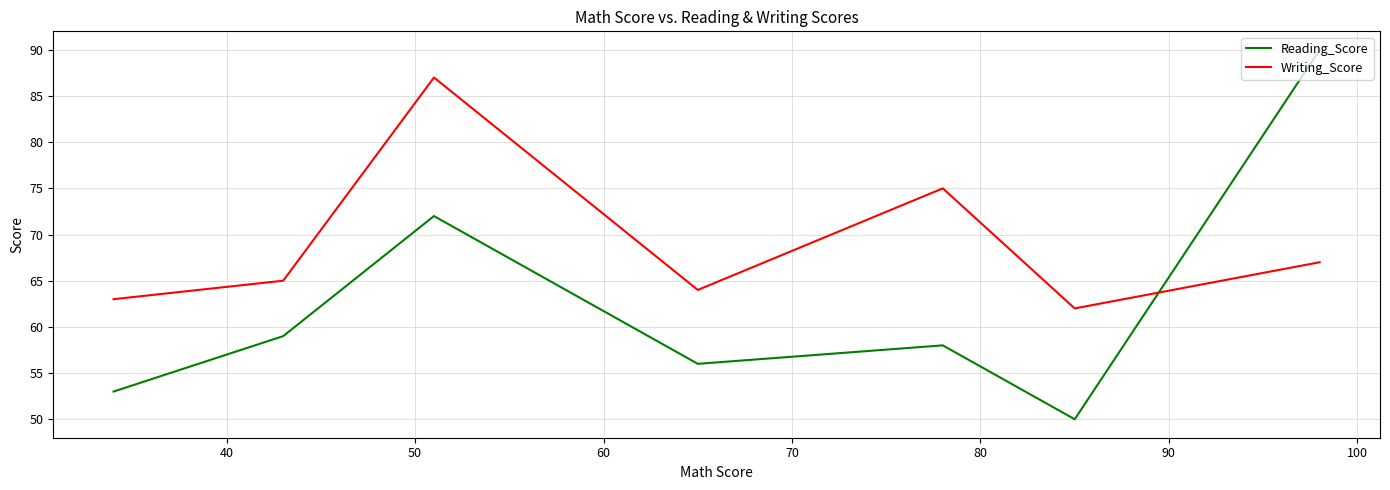

What is the difference between the maximum and minimum values in the Writing_Score series?

25